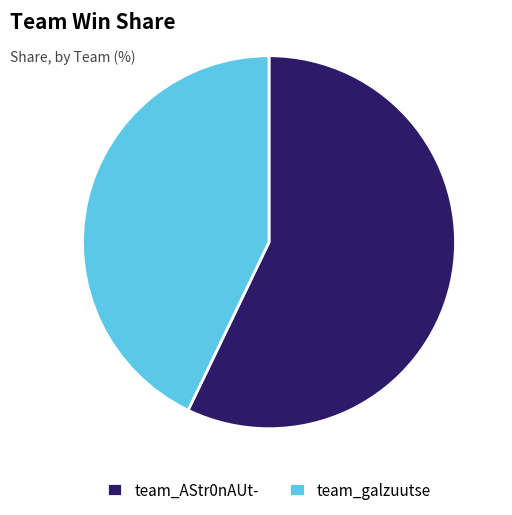

How many segments does this pie chart have?

2